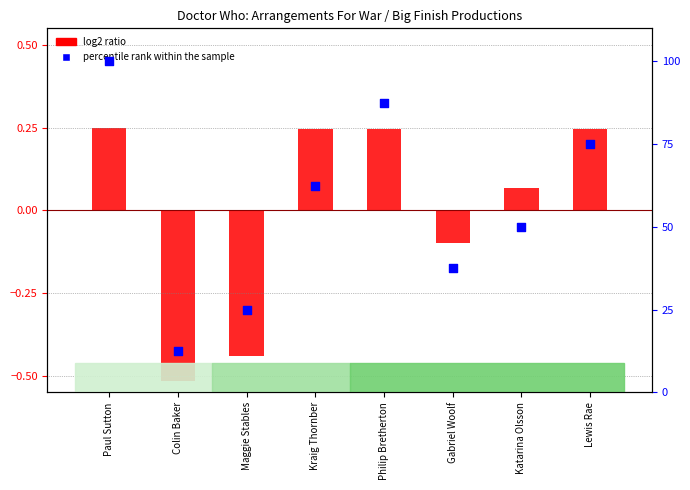

Is the value of percentile rank within the sample at Maggie Stables greater than the value of log2 ratio at Colin Baker?

Yes